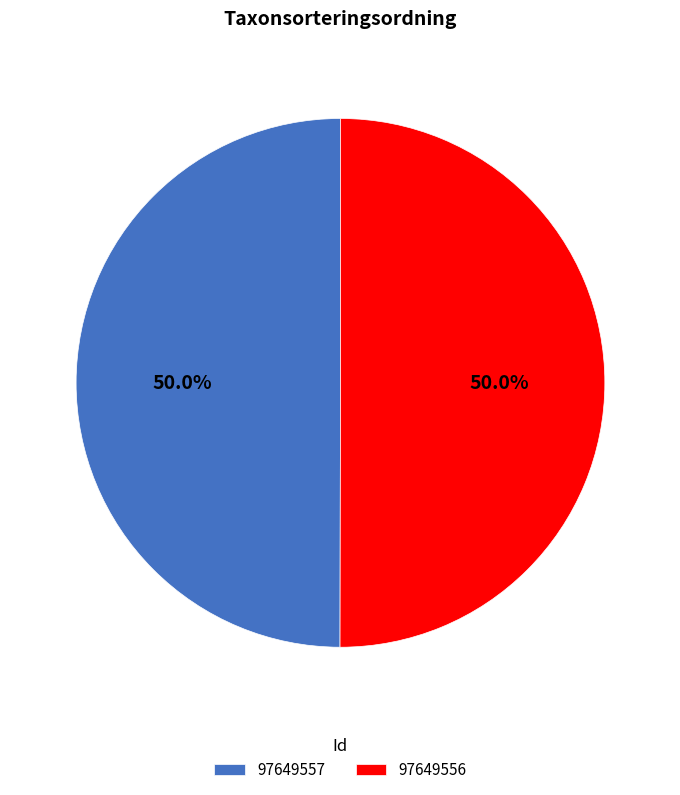

What is the total percentage of 97649556 and 97649557?

100.0%